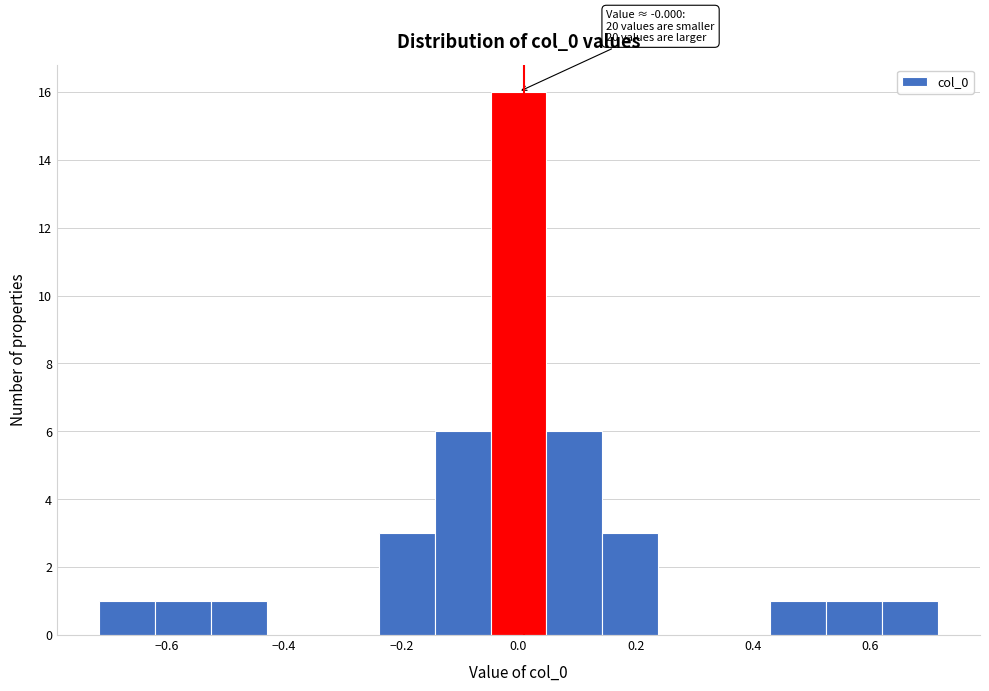

Over which range of the x-axis is the bar tallest?

-0.04 to 0.04